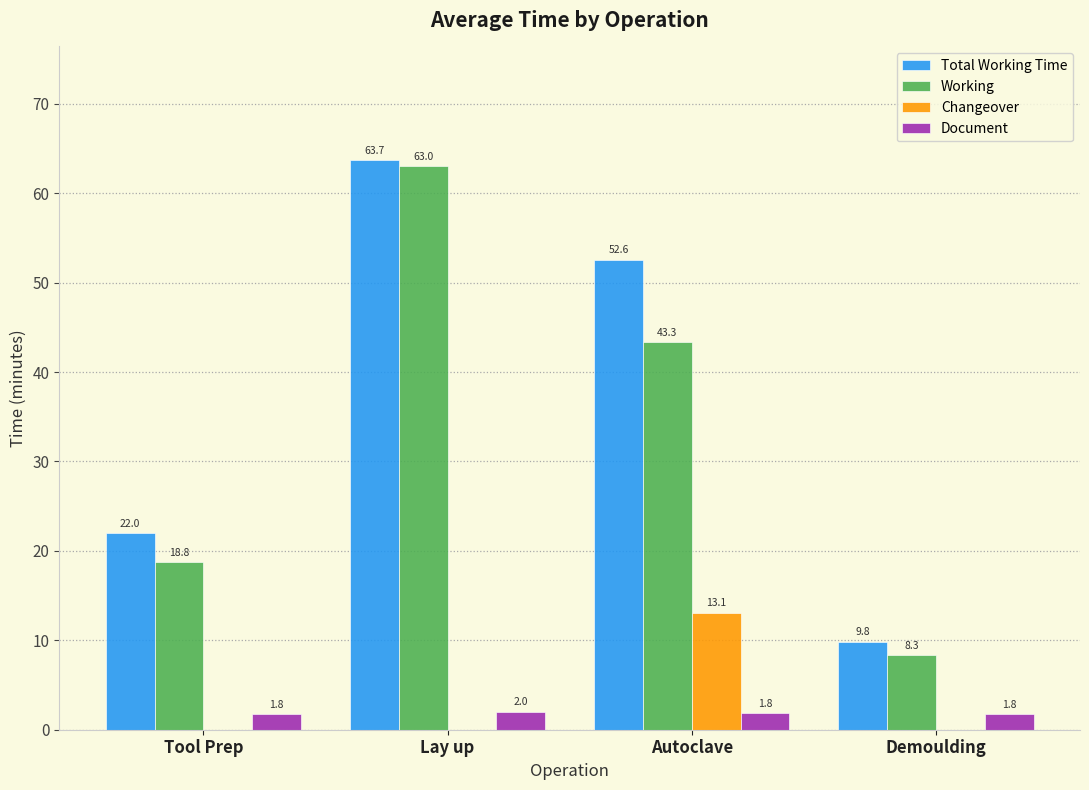

What is the average value of the Document series?

1.8